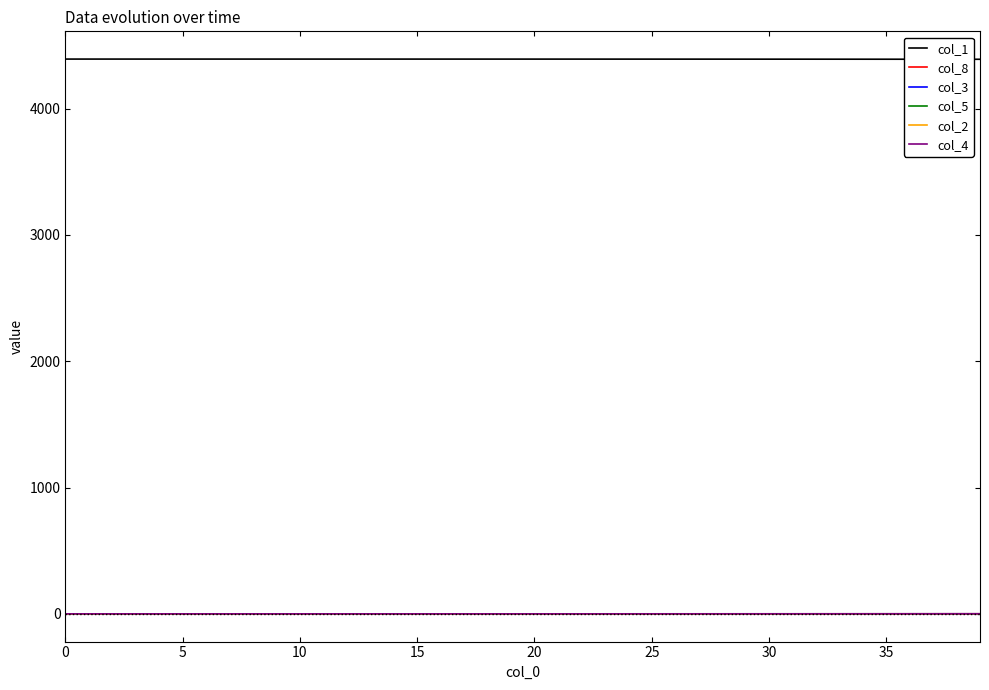

True or false: col_5 and col_1 intersect in this chart.

False